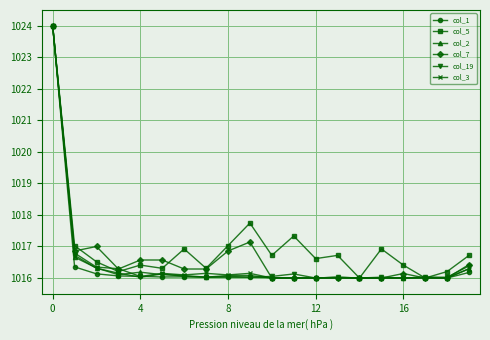

How many series are shown in this chart?

6